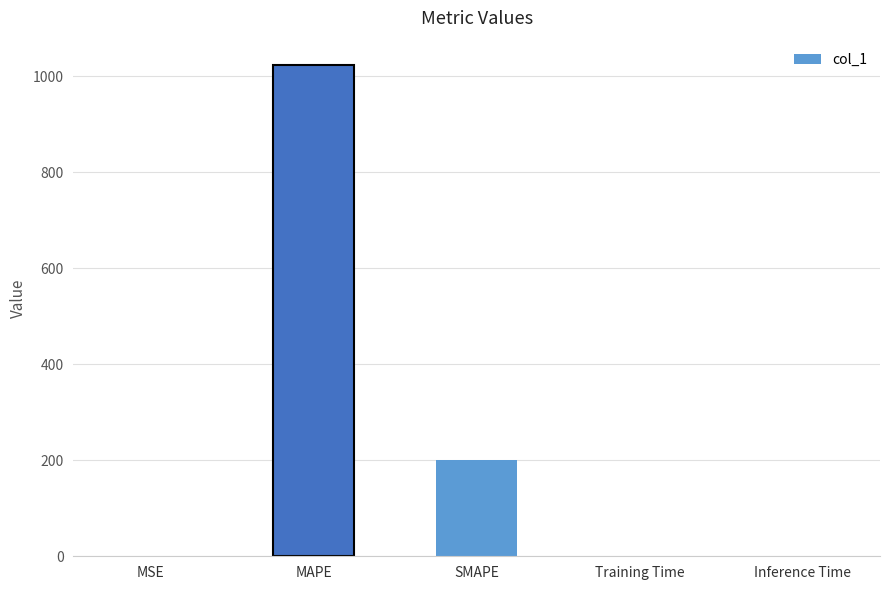

What is the greatest value displayed?

1023.1